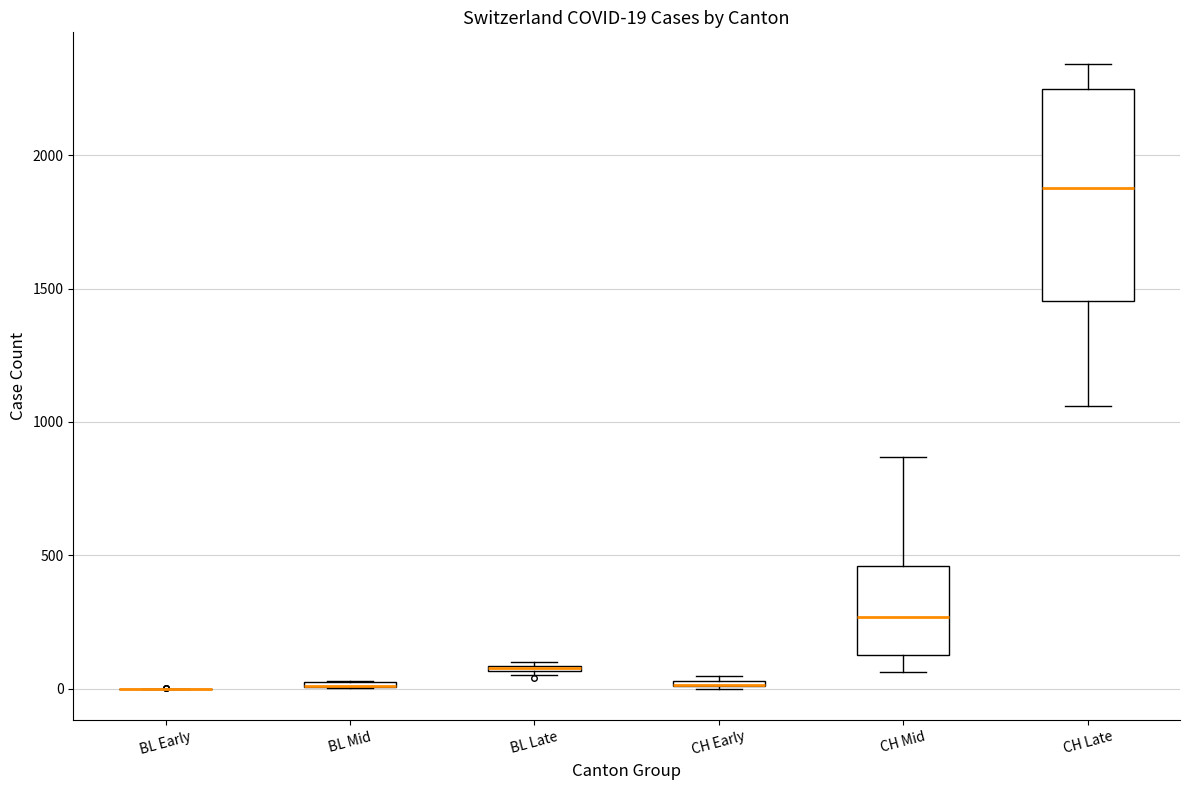

Which box is the tallest, from its lower edge to its upper edge?

CH Late